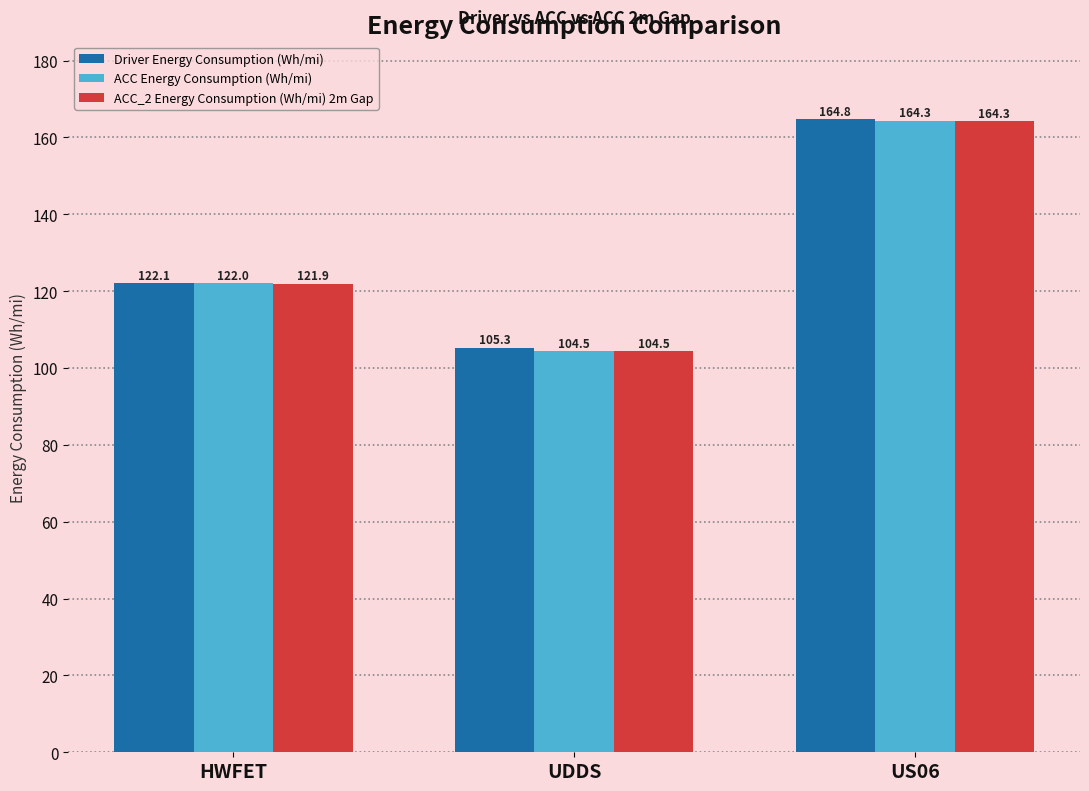

What are all the series names shown in the legend?

Driver Energy Consumption (Wh/mi), ACC Energy Consumption (Wh/mi), ACC_2 Energy Consumption (Wh/mi) 2m Gap